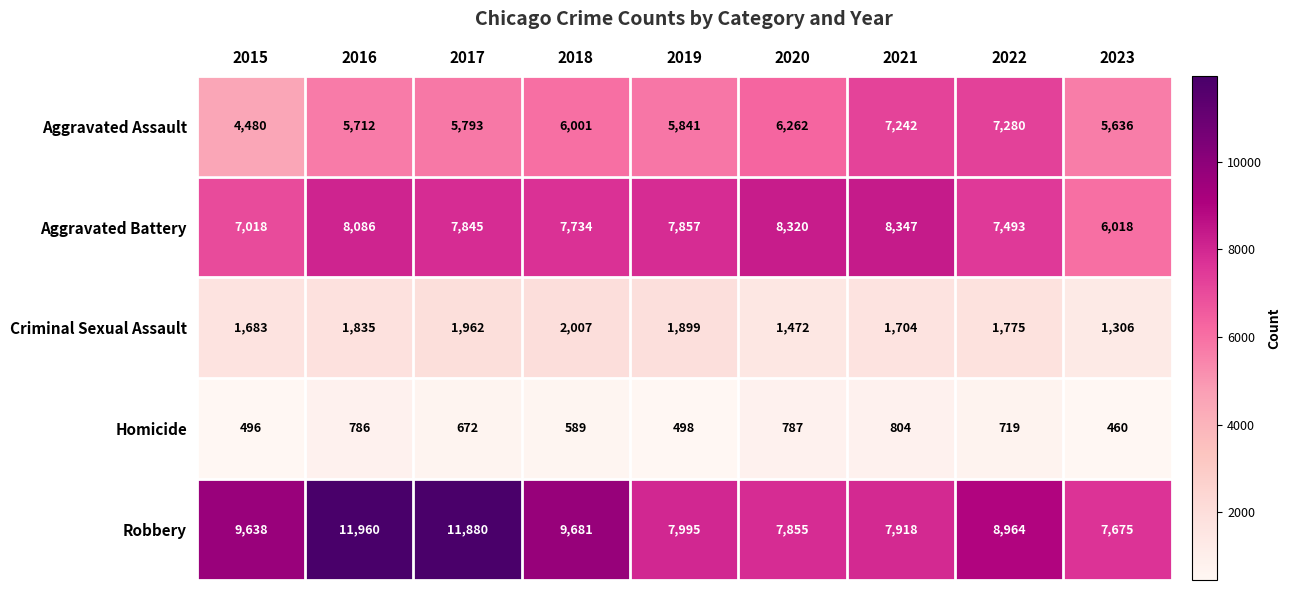

What is the sum of the Robbery values at 2022 and 2017?

20844